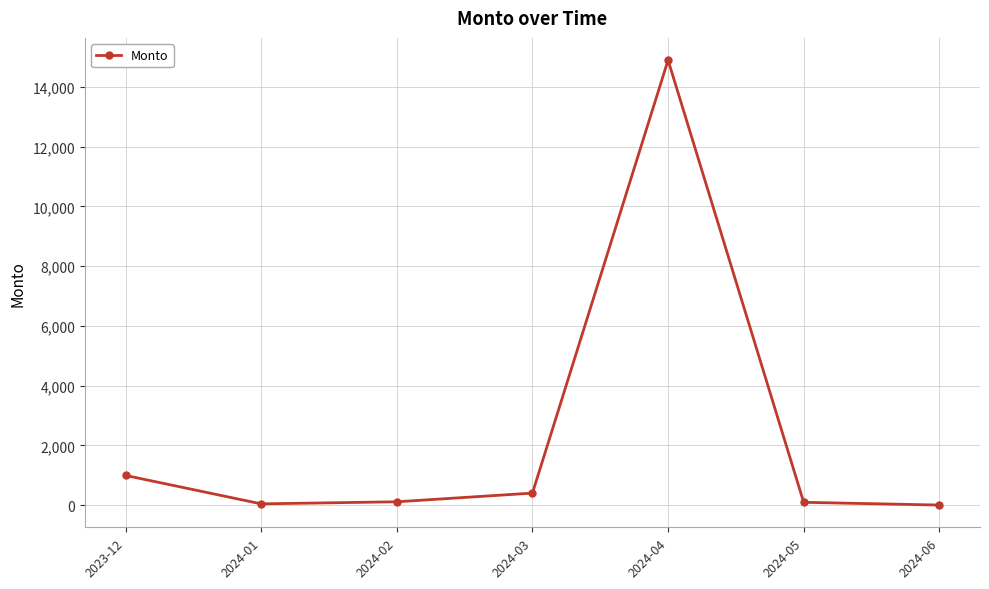

Read the value at 2024-05.

91.7